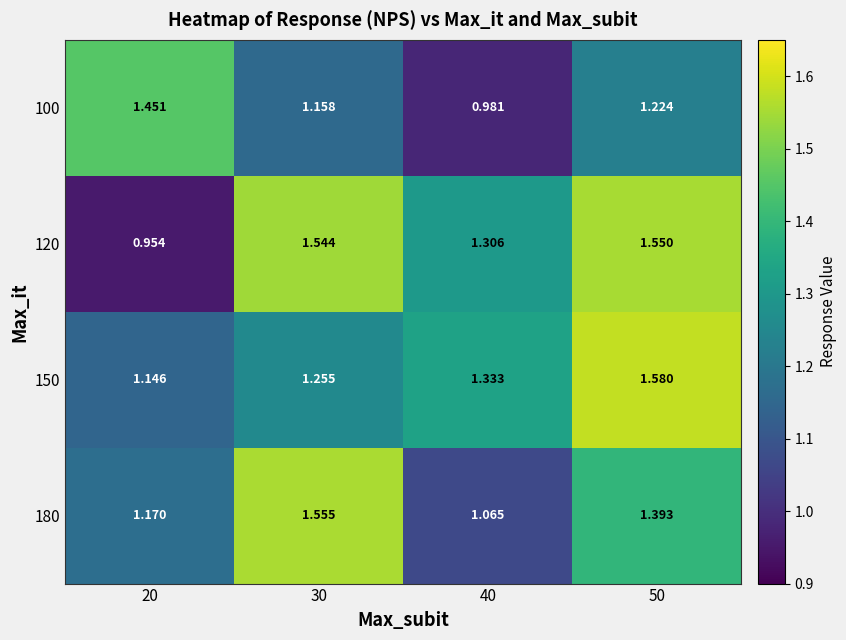

How many categories are shown in the chart?

4